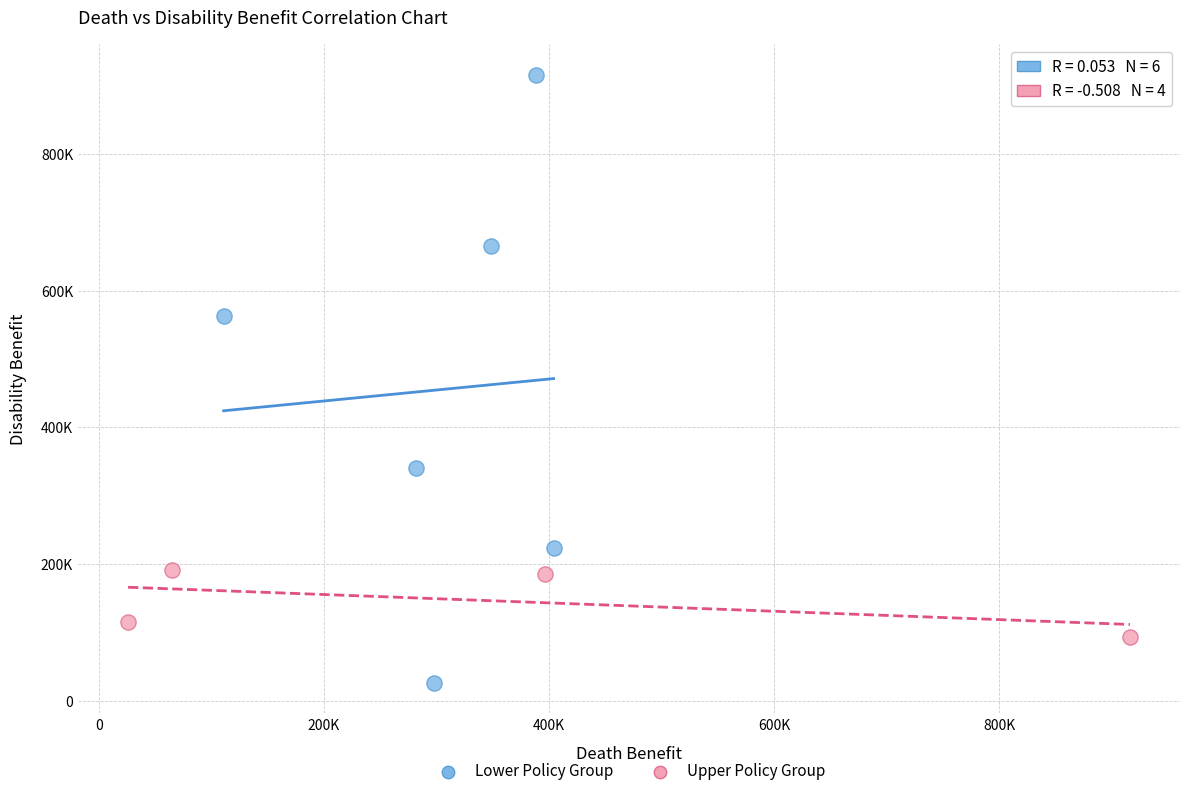

Which series has the widest spread of Y values?

Lower Policy Group